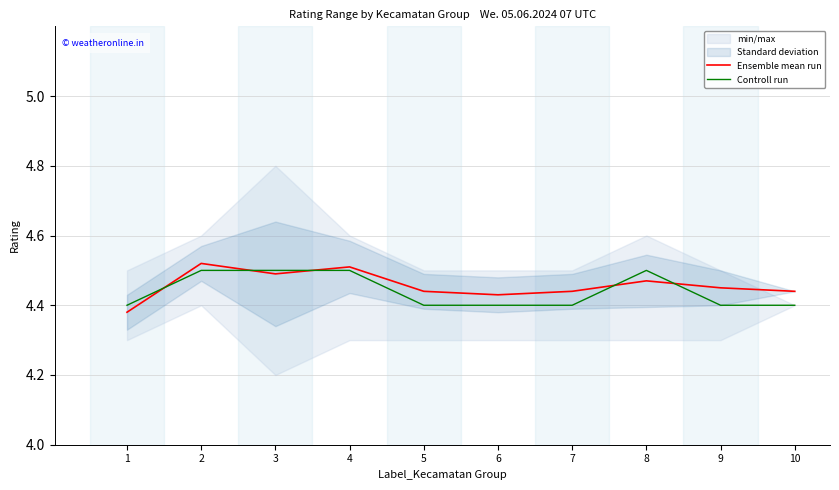

What is the approximate value of Ensemble mean run at 7?

4.4